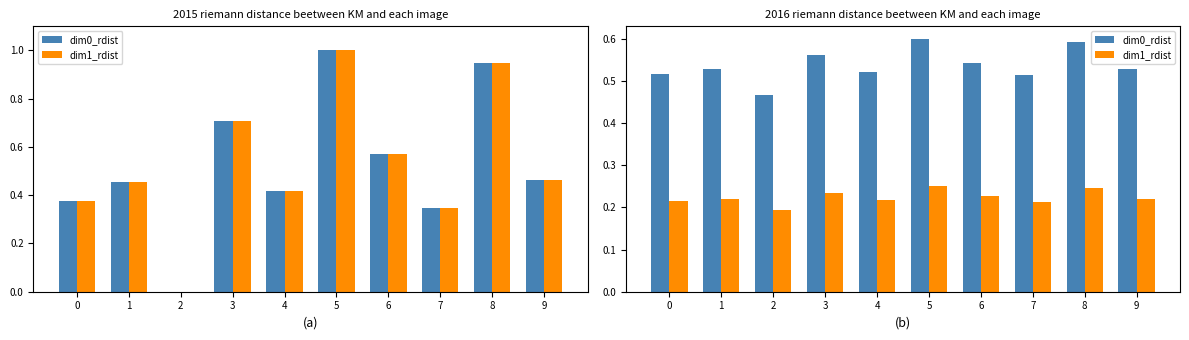

At which label is dim1_rdist closest to 0?

2